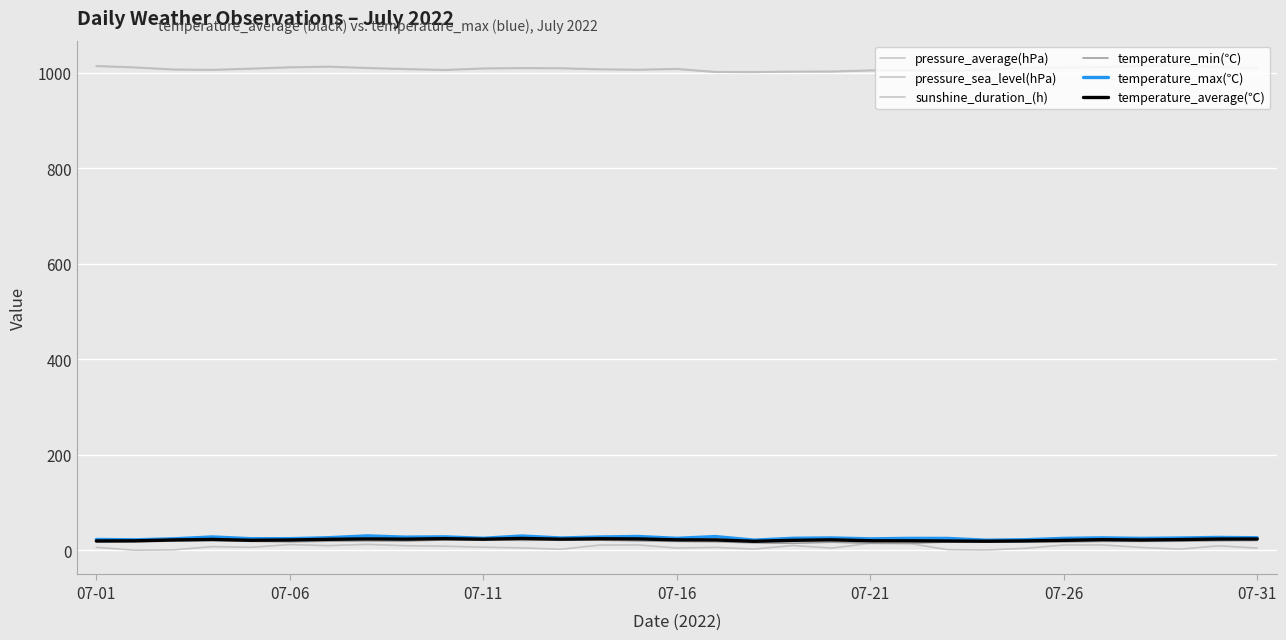

True or false: temperature_average(℃) and temperature_max(℃) cross at least once.

False